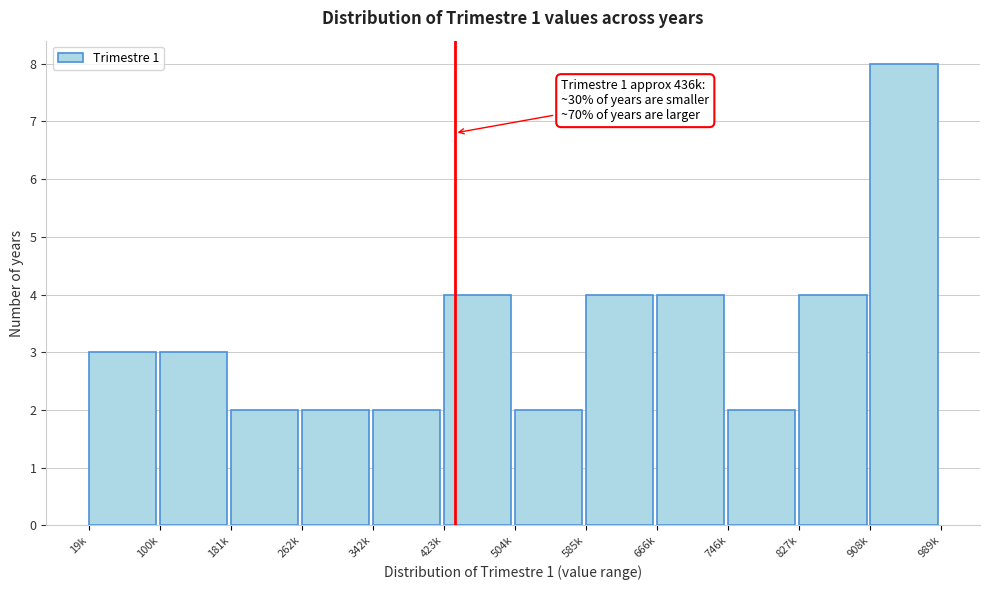

Reading left to right, what are all the values shown in this chart?

19k=3	100k=3	181k=2	262k=2	342k=2	423k=4	504k=2	585k=4	666k=4	746k=2	827k=4	908k=8